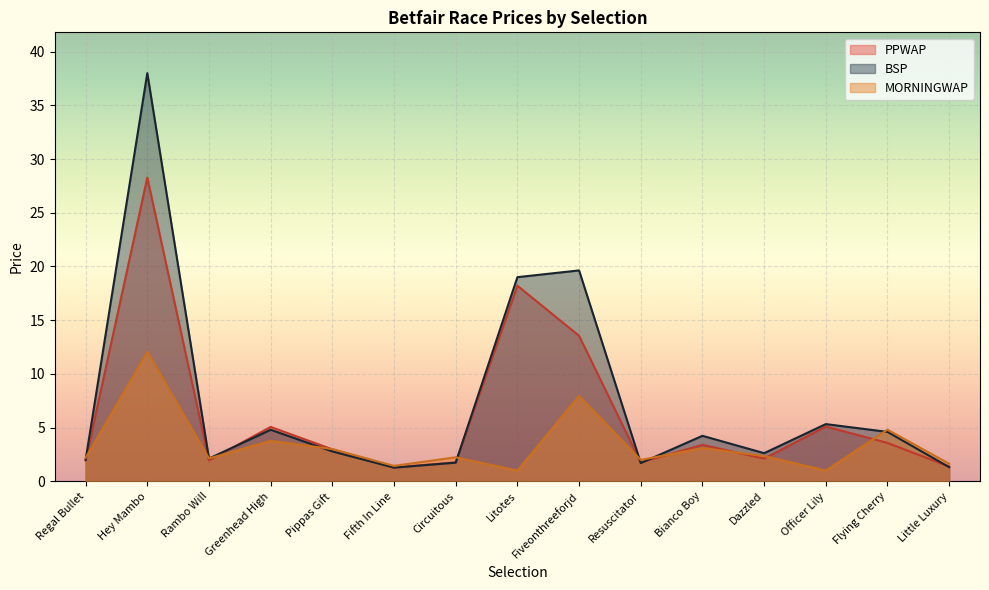

How many times do BSP and PPWAP cross each other?

5